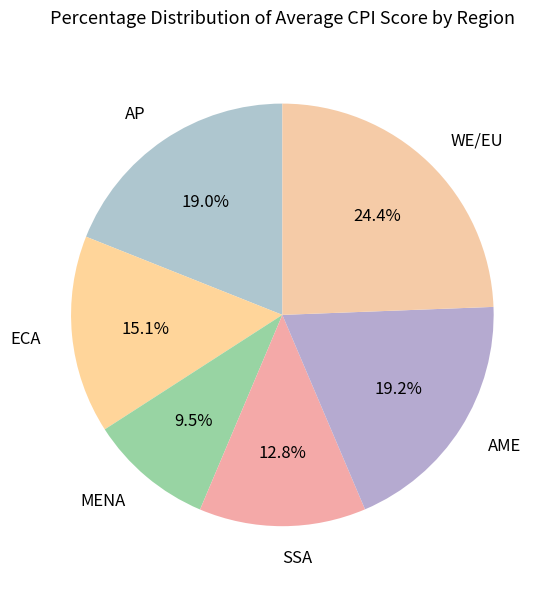

Is it true that SSA is 13% of the pie?

True